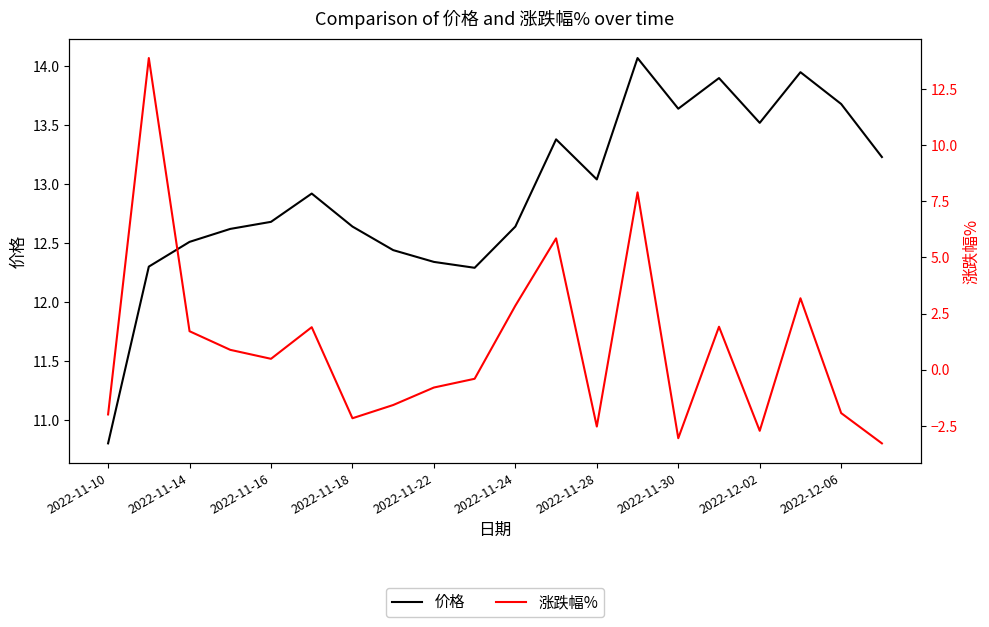

At which category does the chart reach its peak across all series?

13